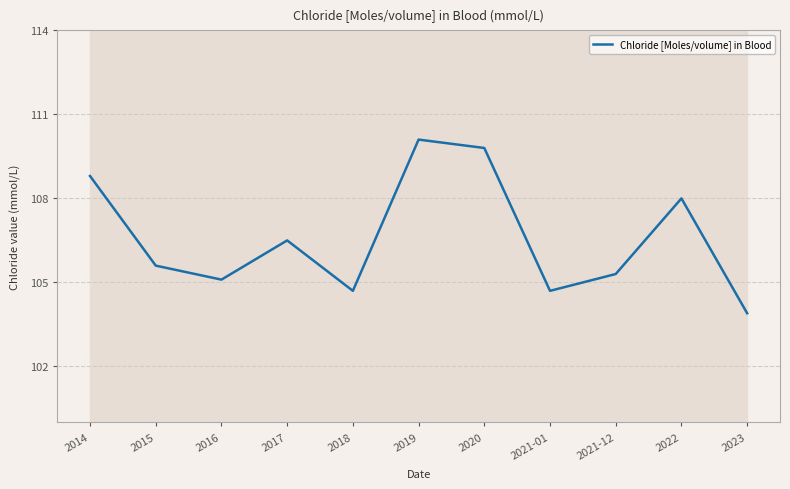

How many interior local valleys (lower than both neighbors) does the data have?

3